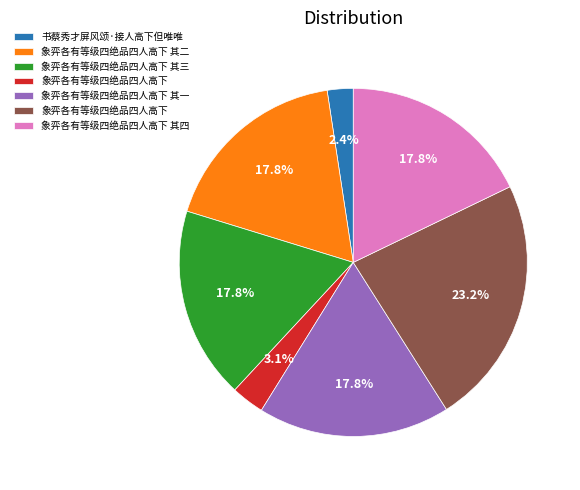

Does any single category account for the majority?

No